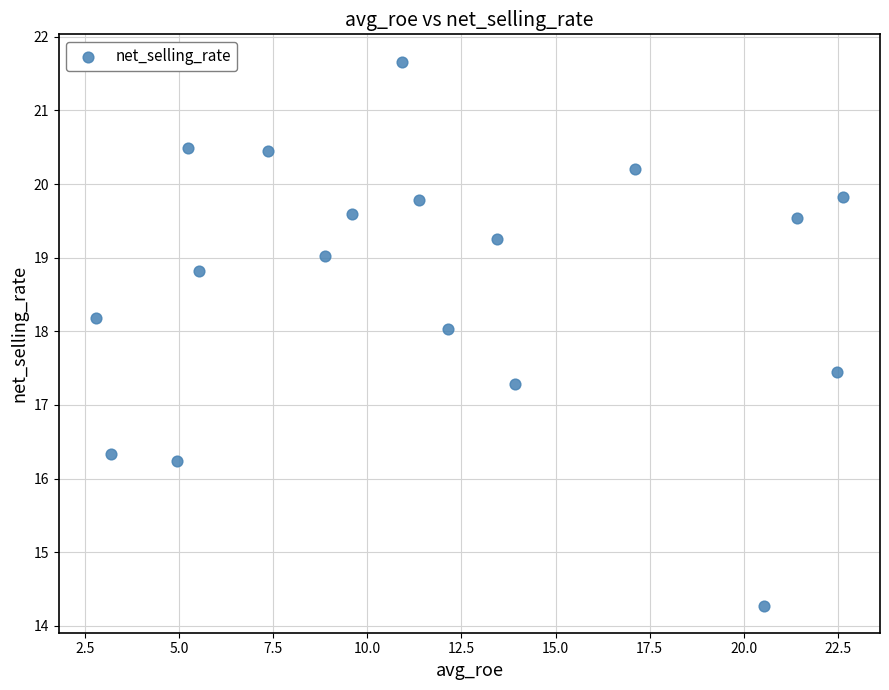

What Y value in the scatter plot is closest to 17?

17.3